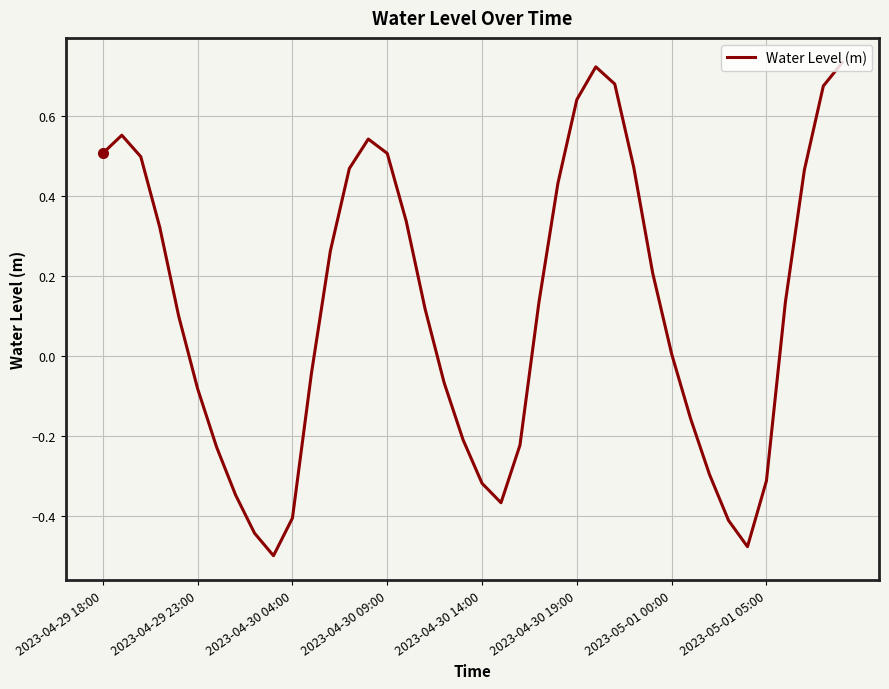

What is the difference between the maximum and minimum values?

1.2